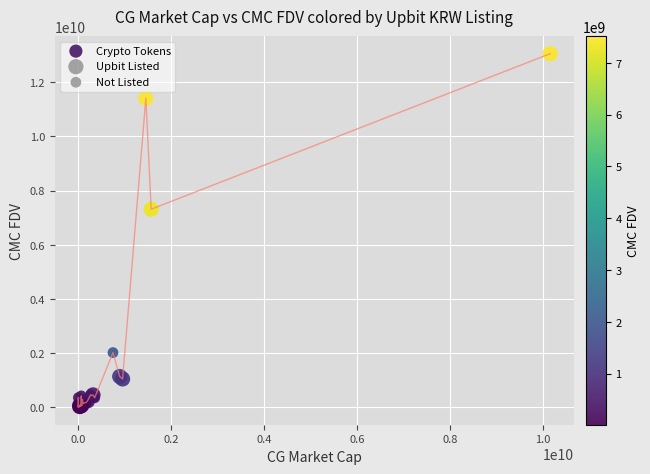

What Y value in the scatter plot is closest to 6529153313?

7310634307.9